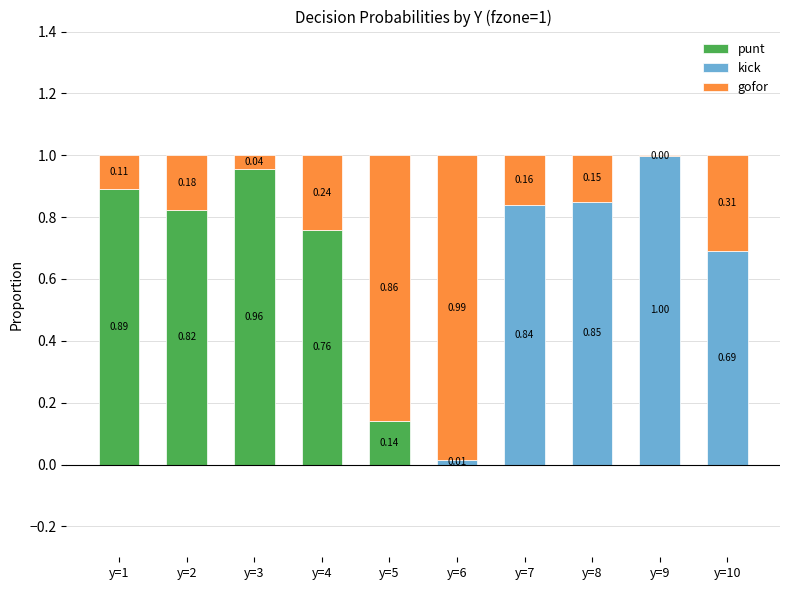

What is the total value across all series at y=10?

1.0